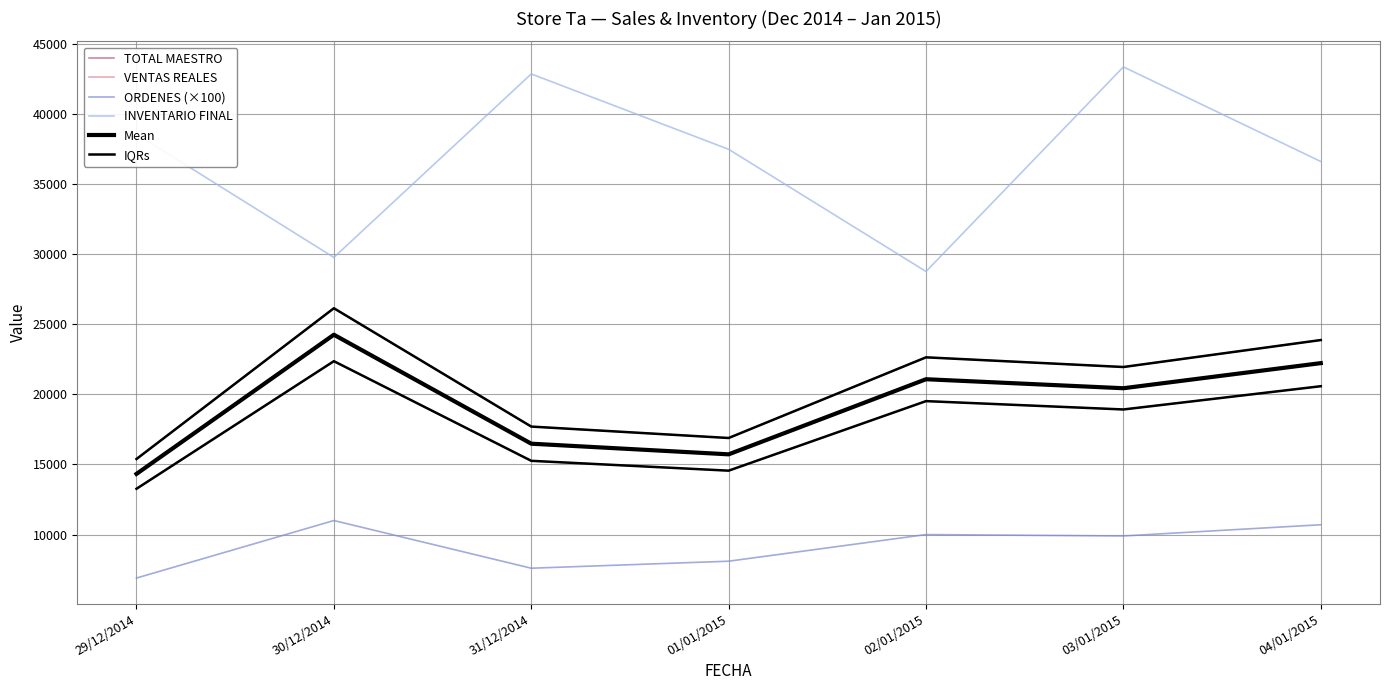

Rank the series by their maximum value, from highest to lowest.

INVENTARIO FINAL, TOTAL MAESTRO, Mean, VENTAS REALES, IQRs, ORDENES (×100)